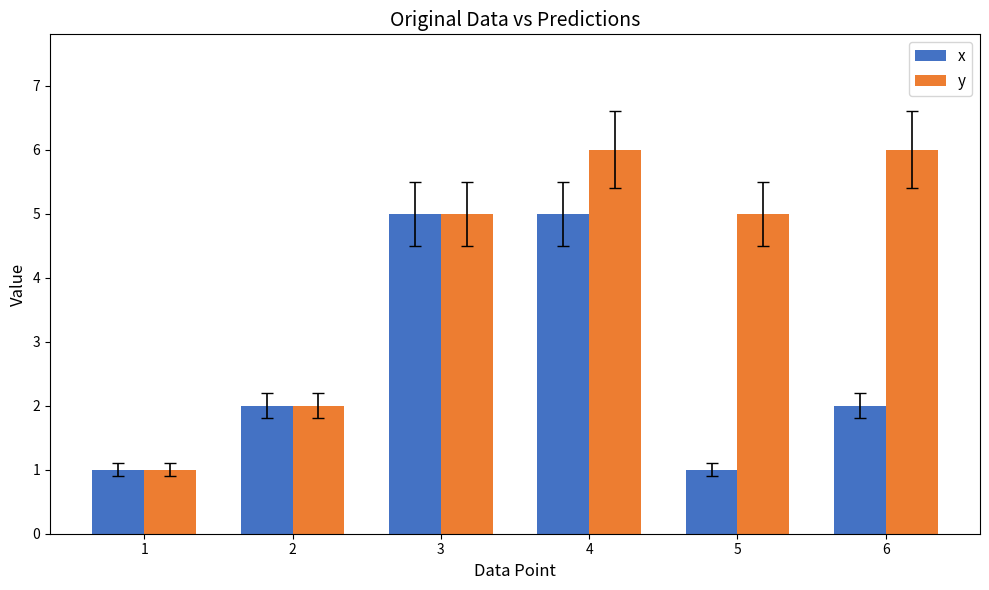

What is the average value of the y series?

4